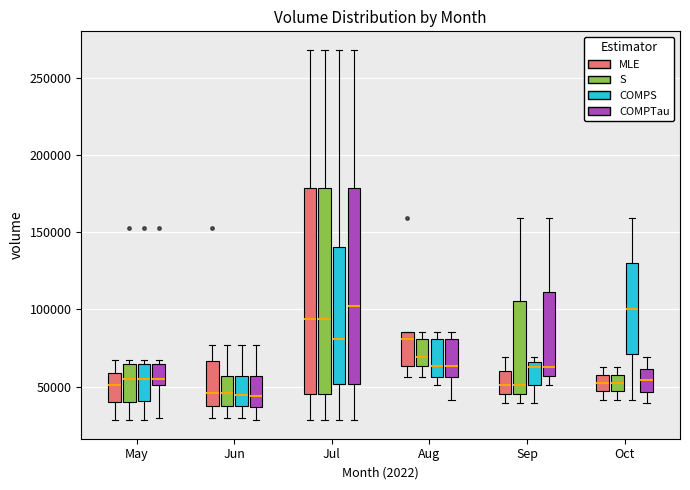

Reading left to right, read every box against the y-axis: the position of its median line, the range the box covers, and the ends of its whiskers. The values are not printed on the chart, so give them approximately, as read against the axis.

May (MLE): median 50000, box 40000 to 60000, whiskers 30000 to 65000
May (S): median 55000, box 40000 to 65000, whiskers 30000 to 65000 (just above the box's upper edge)
May (COMPS): median 55000, box 40000 to 65000, whiskers 30000 to 65000 (just above the box's upper edge)
May (COMPTau): median 55000, box 50000 to 65000, whiskers 30000 to 65000 (just above the box's upper edge)
Jun (MLE): median 45000, box 35000 to 65000, whiskers 30000 to 75000
Jun (S): median 45000, box 35000 to 55000, whiskers 30000 to 75000
Jun (COMPS): median 45000, box 35000 to 55000, whiskers 30000 to 75000
Jun (COMPTau): median 45000, box 35000 to 55000, whiskers 30000 to 75000
Jul (MLE): median 95000, box 45000 to 180000, whiskers 30000 to 270000
Jul (S): median 95000, box 45000 to 180000, whiskers 30000 to 270000
Jul (COMPS): median 80000, box 50000 to 140000, whiskers 30000 to 270000
Jul (COMPTau): median 100000, box 50000 to 180000, whiskers 30000 to 270000
Aug (MLE): median 80000, box 65000 to 85000, whiskers 55000 to 85000
Aug (S): median 70000, box 65000 to 80000, whiskers 55000 to 85000
Aug (COMPS): median 65000, box 55000 to 80000, whiskers 50000 to 85000
Aug (COMPTau): median 65000, box 55000 to 80000, whiskers 40000 to 85000
Sep (MLE): median 50000, box 45000 to 60000, whiskers 40000 to 70000
Sep (S): median 50000, box 45000 to 105000, whiskers 40000 to 160000
Sep (COMPS): median 65000 (just below the box's upper edge), box 50000 to 65000, whiskers 40000 to 70000
Sep (COMPTau): median 65000, box 55000 to 110000, whiskers 50000 to 160000
Oct (MLE): median 50000, box 45000 to 60000, whiskers 40000 to 65000
Oct (S): median 50000, box 45000 to 60000, whiskers 40000 to 65000
Oct (COMPS): median 100000, box 70000 to 130000, whiskers 40000 to 160000
Oct (COMPTau): median 55000, box 45000 to 60000, whiskers 40000 to 70000